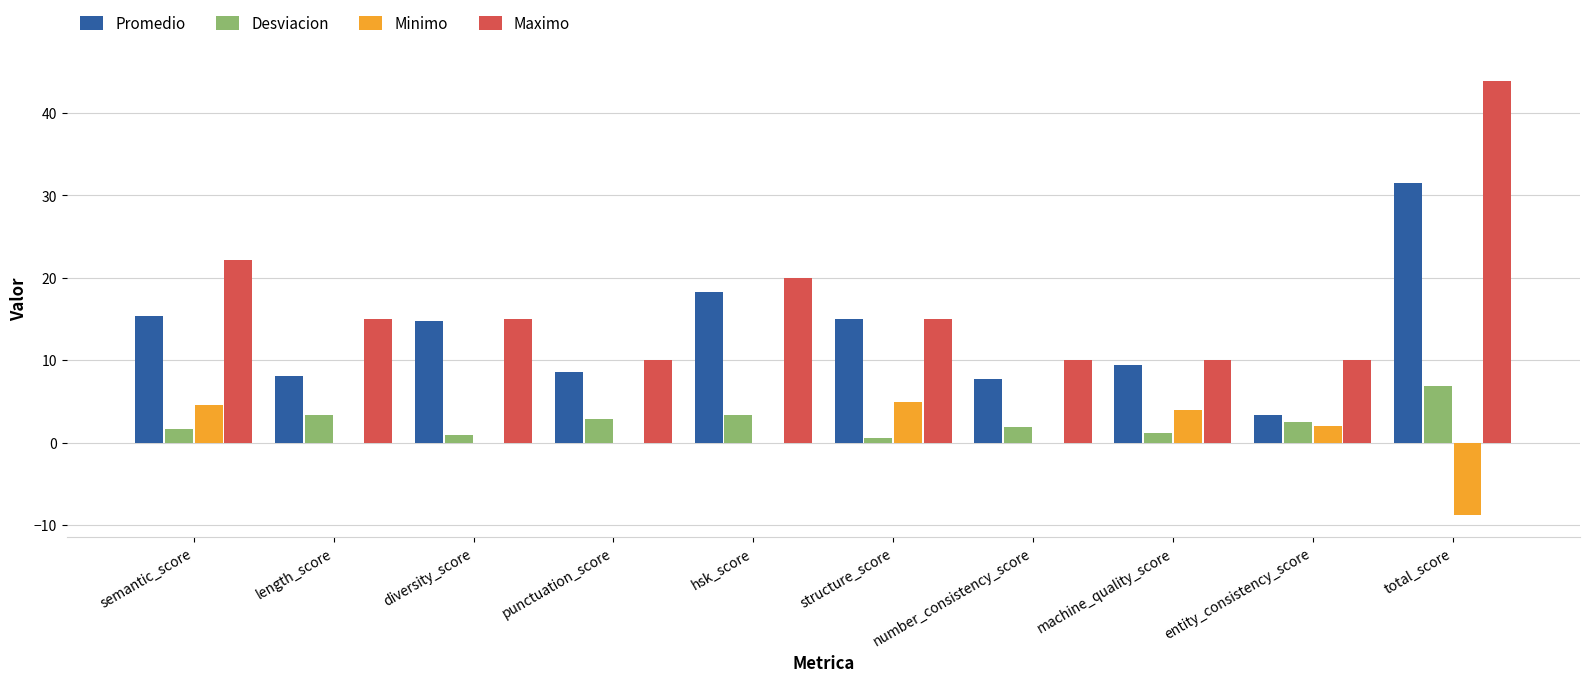

Are the bars horizontal?

No